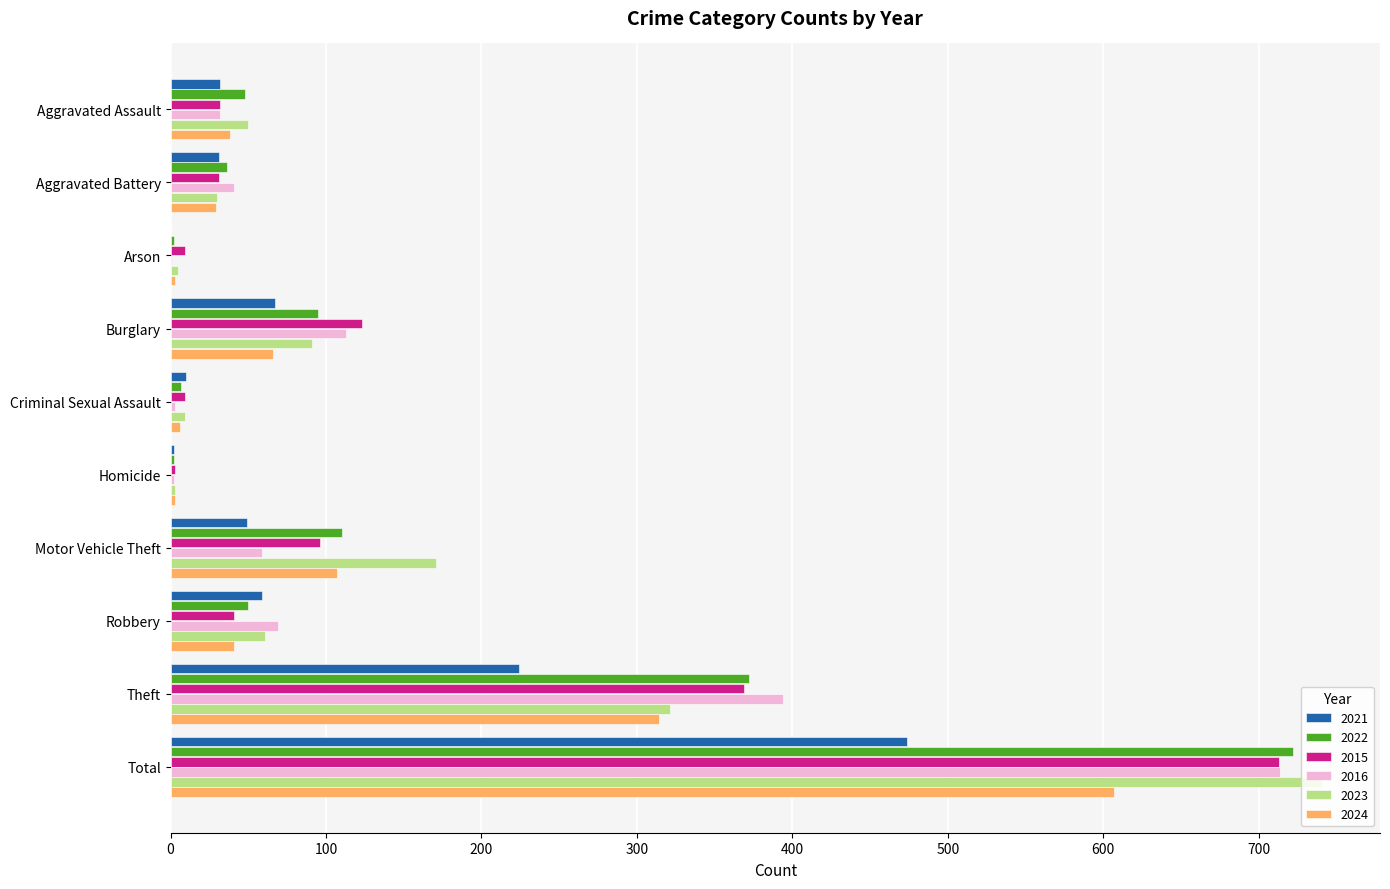

What is the sum of the 2021 values at Aggravated Assault and Total?

506